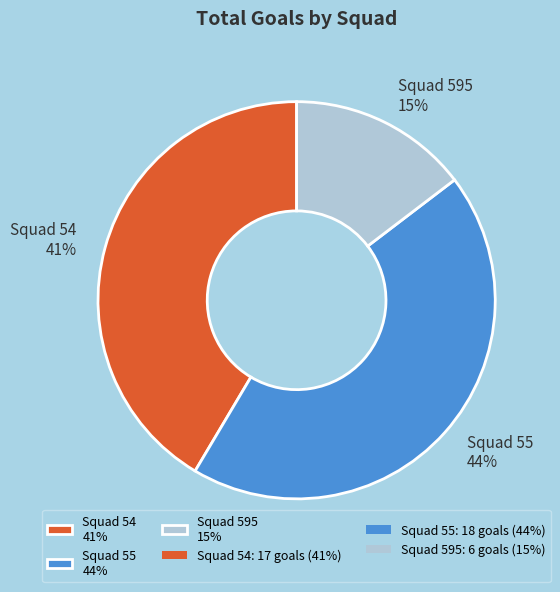

To the nearest percent, what is the average slice percentage?

33%